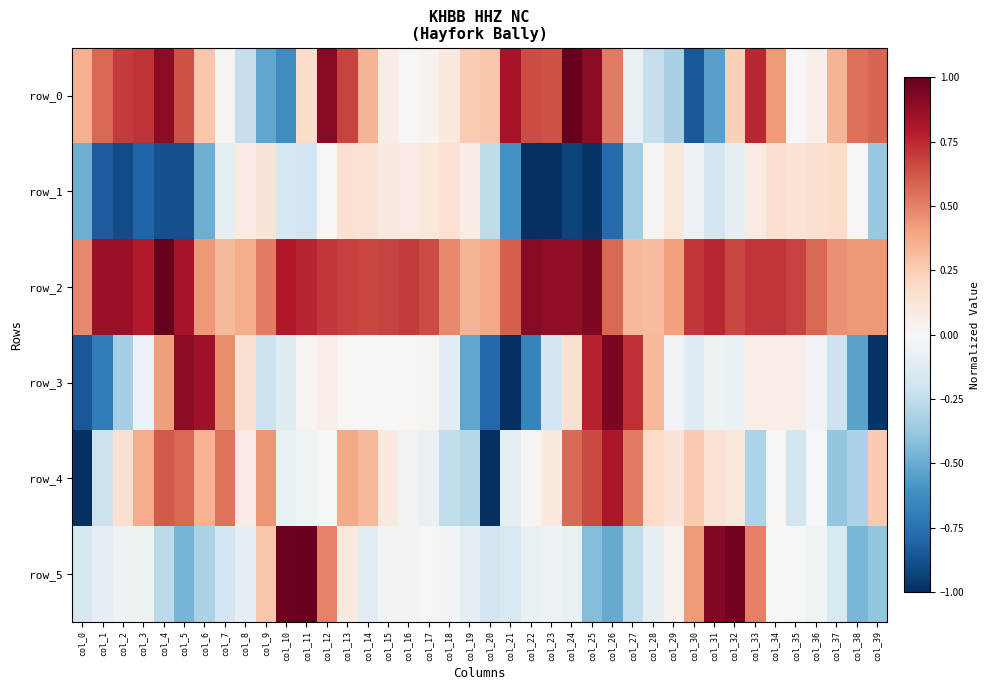

Where is row_1 nearest to the value 0?

col_12